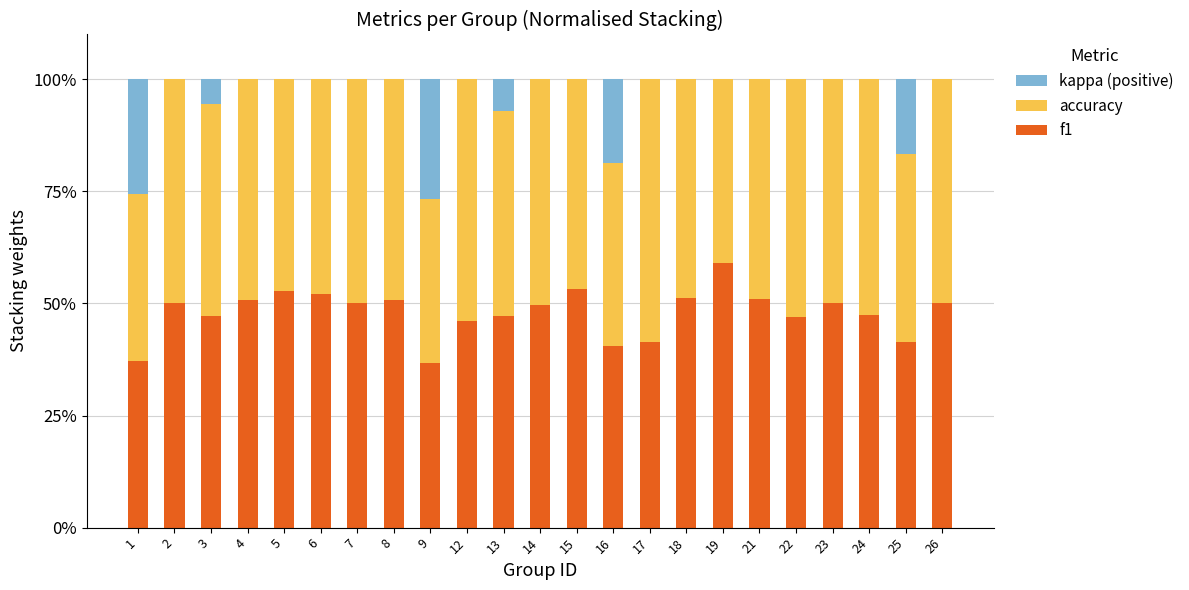

Are the bars horizontal?

No